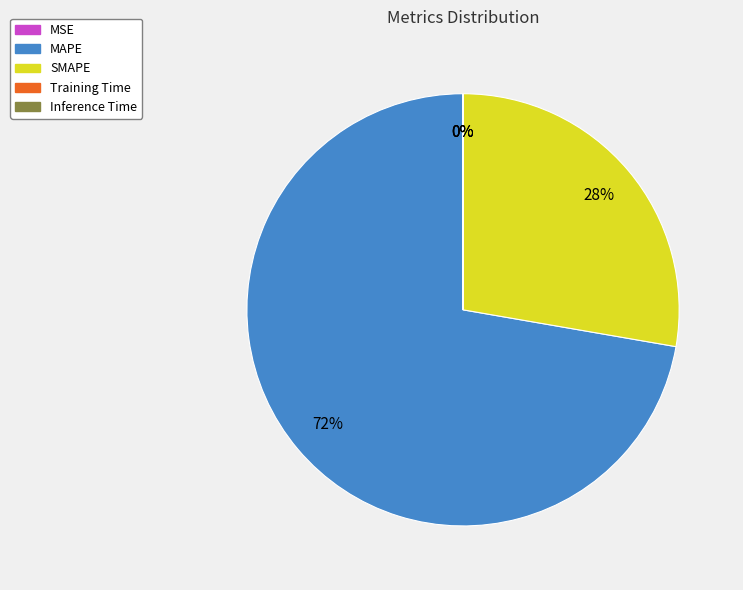

To the nearest percent, what is the average slice percentage?

20%